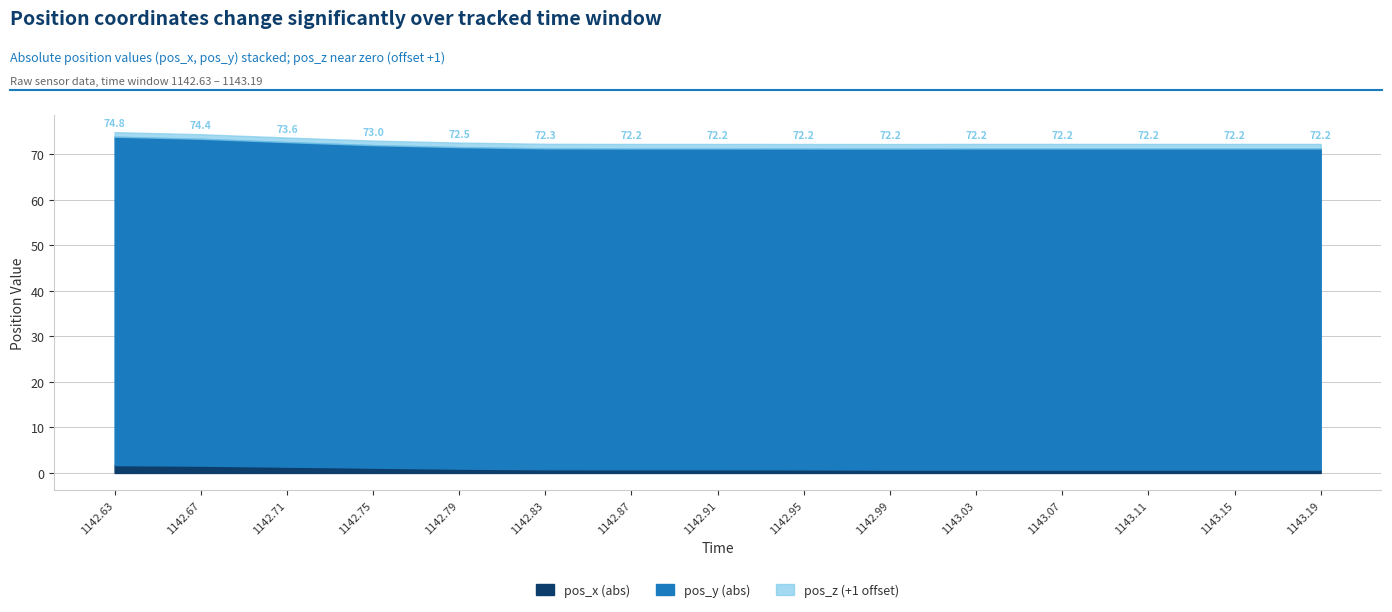

What is the difference between the maximum and minimum values in the pos_y series?

1.7